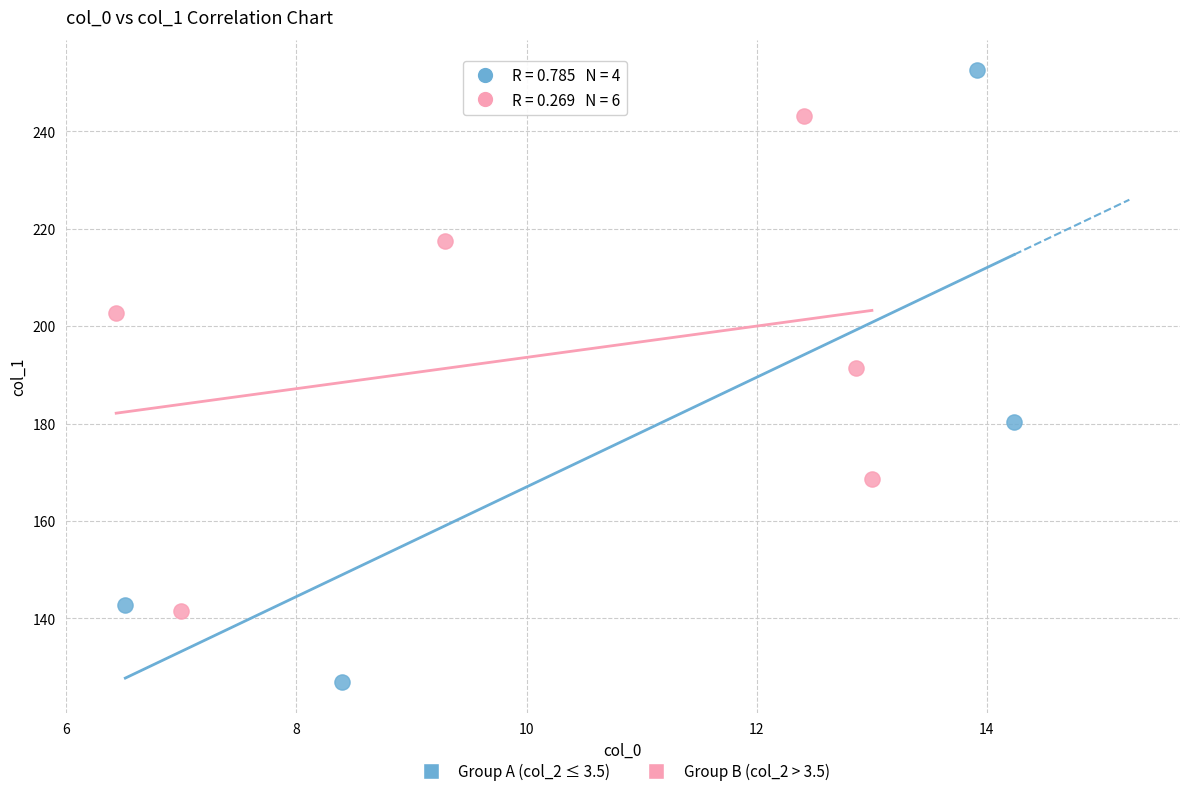

What are all the series names shown in the legend?

Group A (col_2 ≤ 3.5), Group B (col_2 > 3.5)